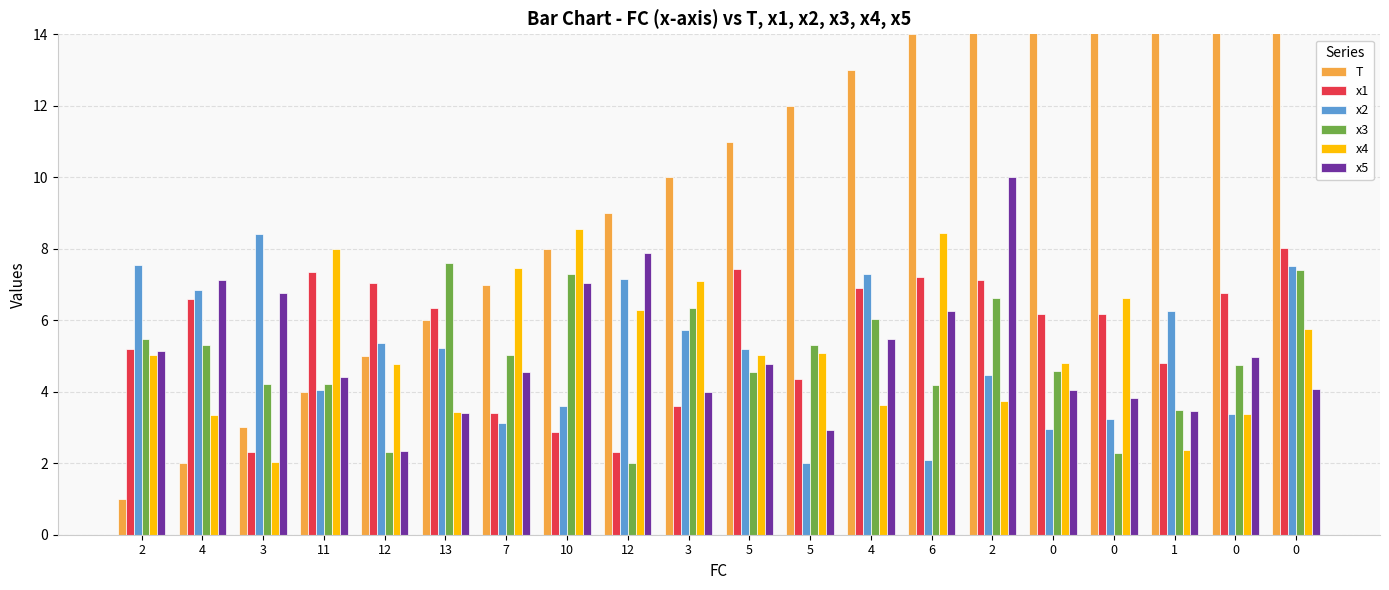

Which has a higher value, 12 or 3?

12